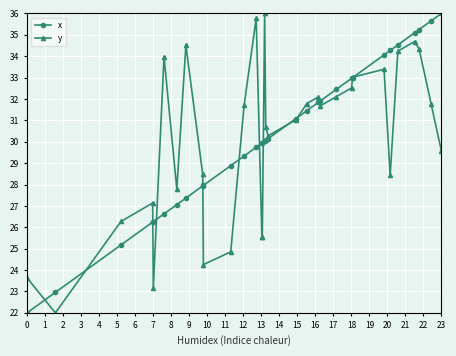

What is the value of the y point at the 24th from the left?

32.5